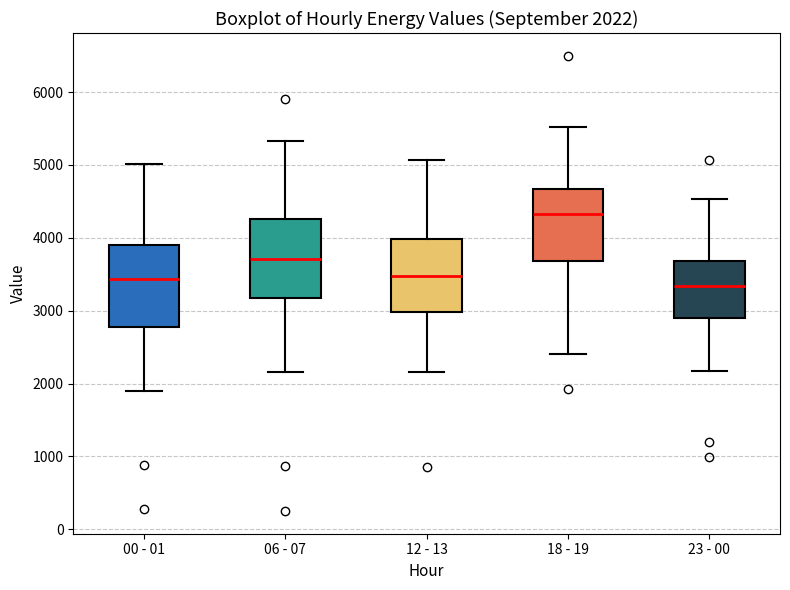

Which box has the lowest median line?

23 - 00